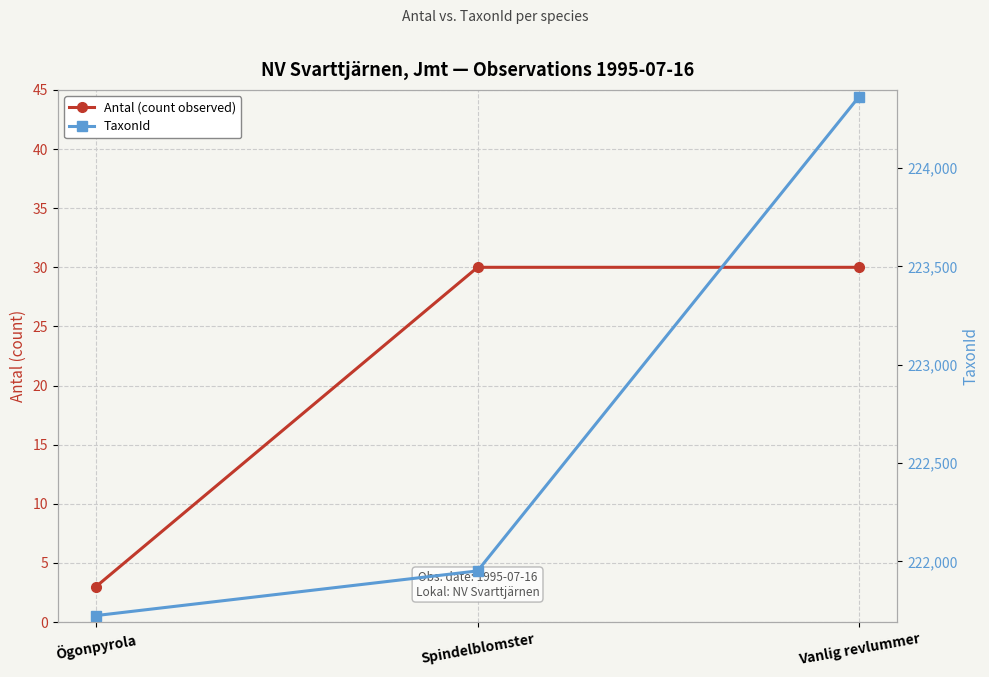

What is the difference between the TaxonId values at Ögonpyrola and Spindelblomster?

227